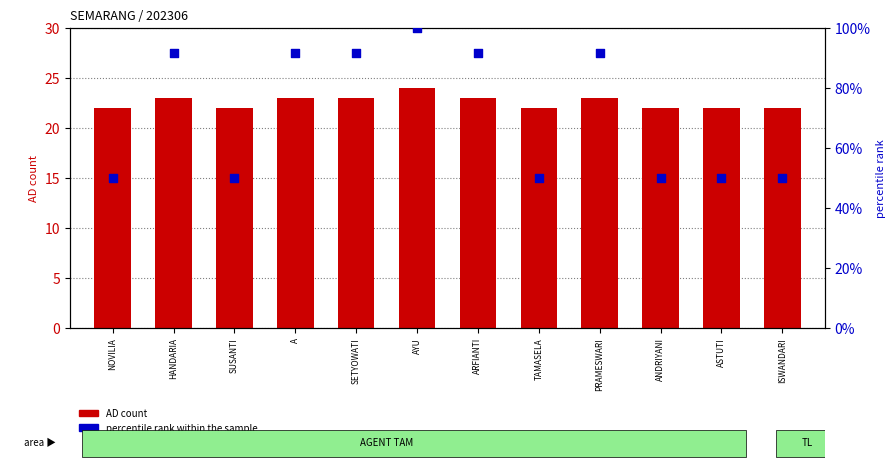

Is the value of AD count at ISWANDARI greater than the value of percentile rank within the sample at ISWANDARI?

No